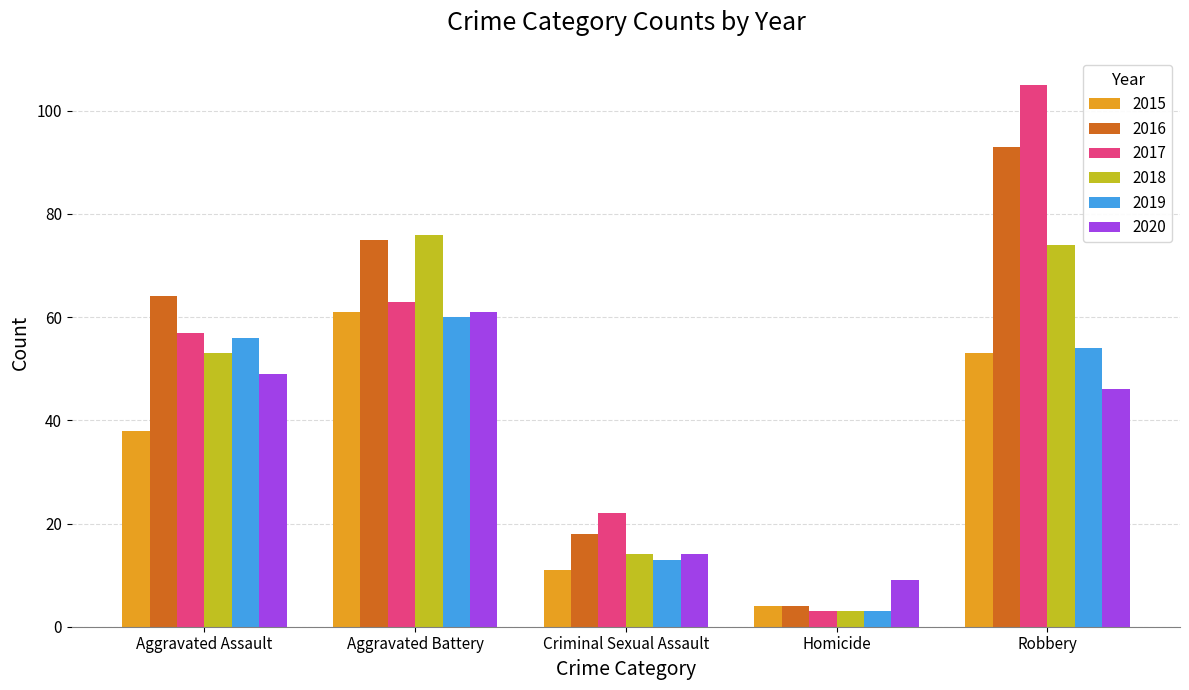

Reading left to right, extract all data points from this chart.

2015: Aggravated Assault=38	Aggravated Battery=61	Criminal Sexual Assault=11	Homicide=4	Robbery=53
2016: Aggravated Assault=64	Aggravated Battery=75	Criminal Sexual Assault=18	Homicide=4	Robbery=93
2017: Aggravated Assault=57	Aggravated Battery=63	Criminal Sexual Assault=22	Homicide=3	Robbery=105
2018: Aggravated Assault=53	Aggravated Battery=76	Criminal Sexual Assault=14	Homicide=3	Robbery=74
2019: Aggravated Assault=56	Aggravated Battery=60	Criminal Sexual Assault=13	Homicide=3	Robbery=54
2020: Aggravated Assault=49	Aggravated Battery=61	Criminal Sexual Assault=14	Homicide=9	Robbery=46